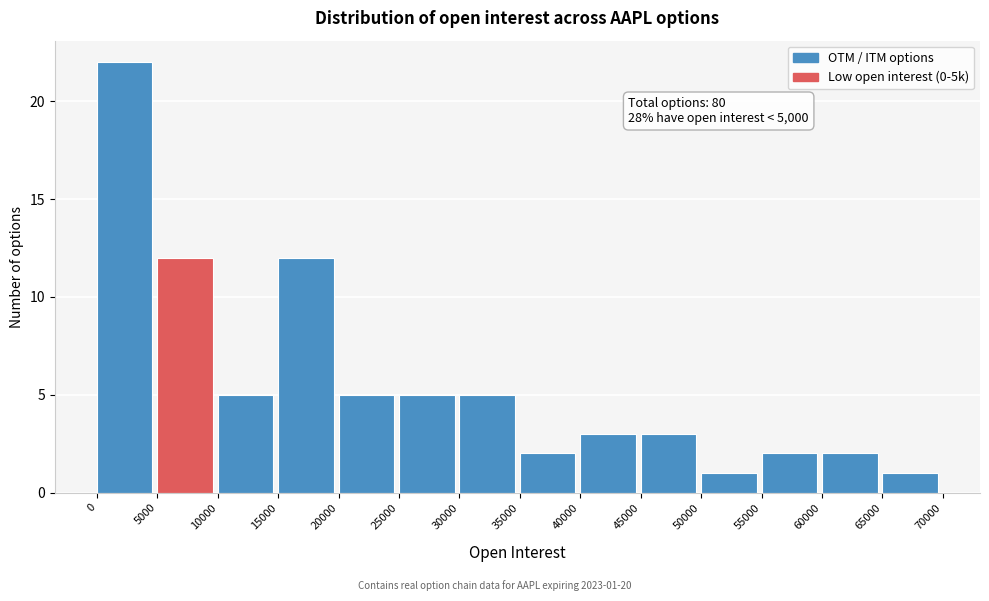

Which range on the x-axis has the tallest bar?

0 to 5000